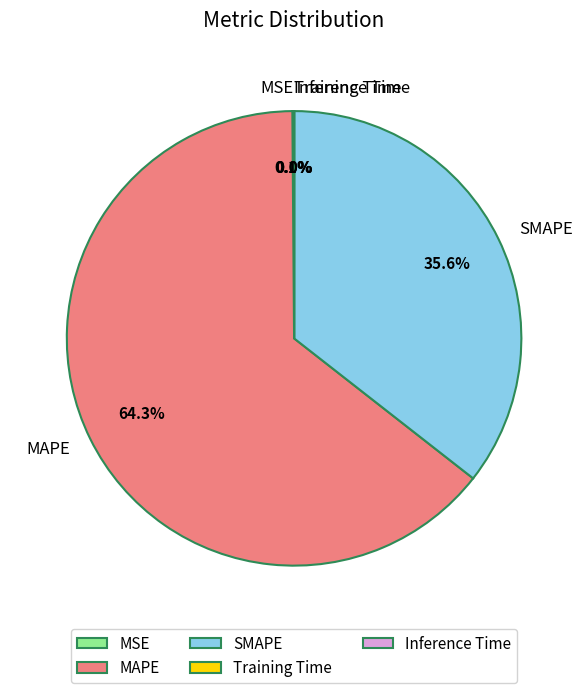

What is the largest slice in the pie chart?

MAPE